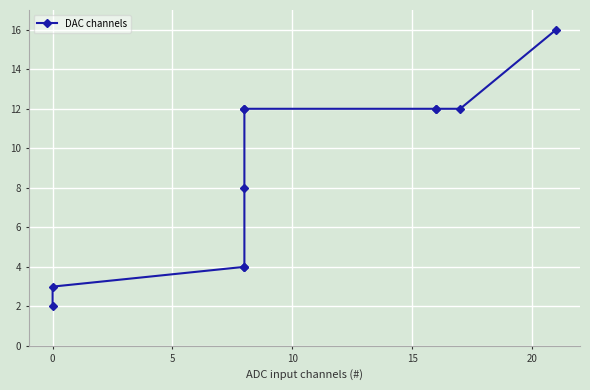

How many values are below 12?

5